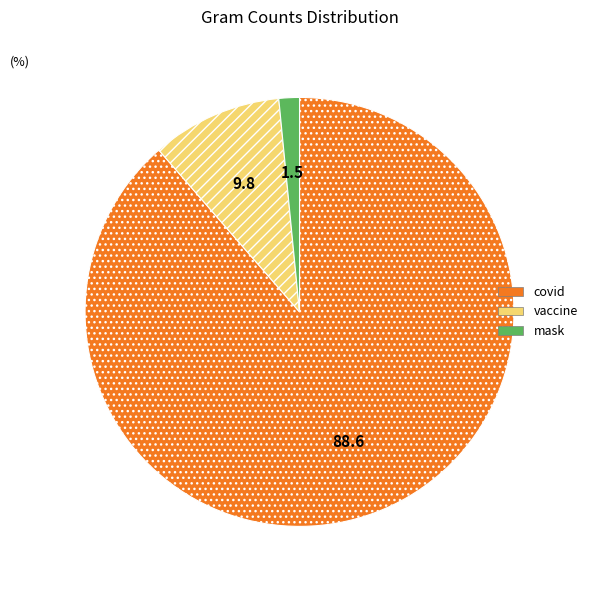

The covid slice represents 89% of the pie. True or false?

True